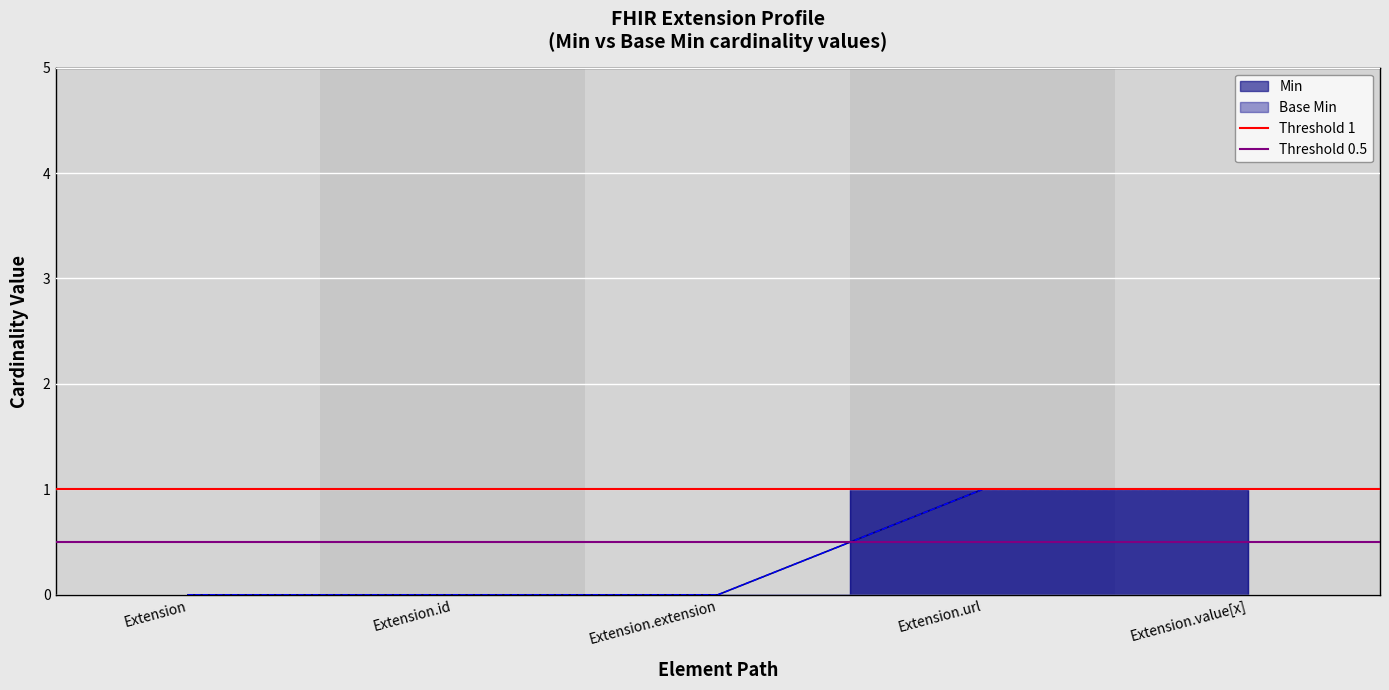

Which series has the widest spread of values?

Min